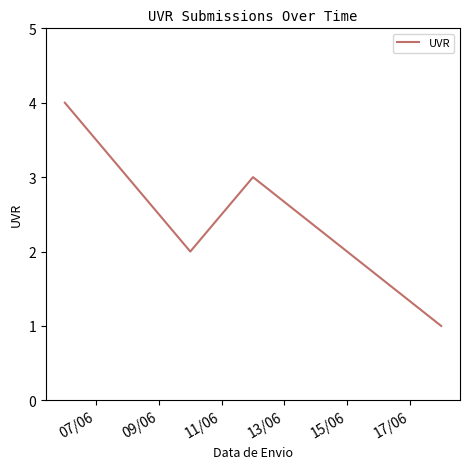

What is the minimum value shown in the chart?

1